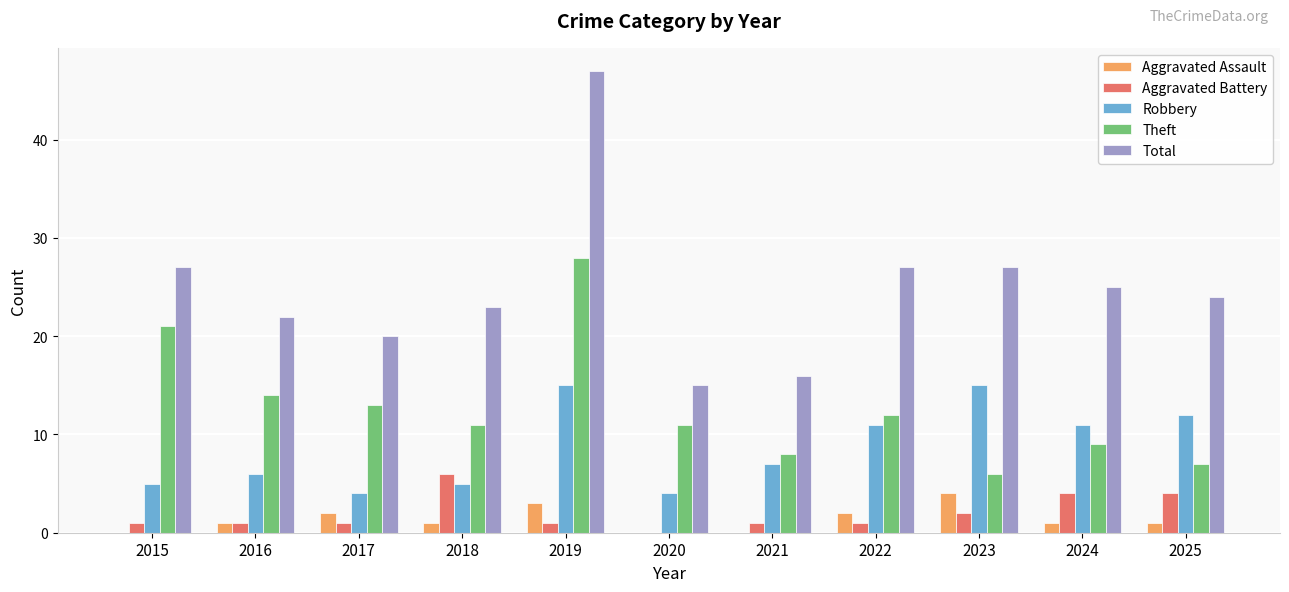

What is the total value across all series at 2023?

54